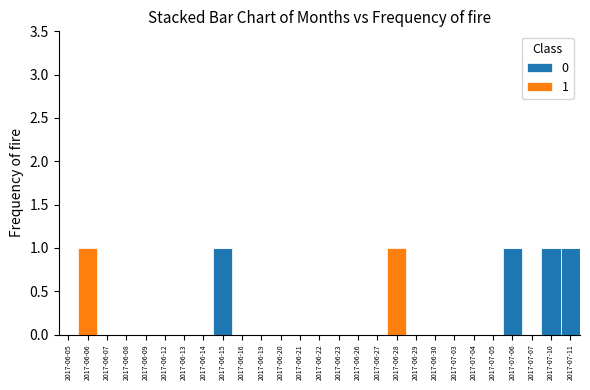

Which has a higher value, 2017-06-09 or 2017-06-30?

2017-06-09